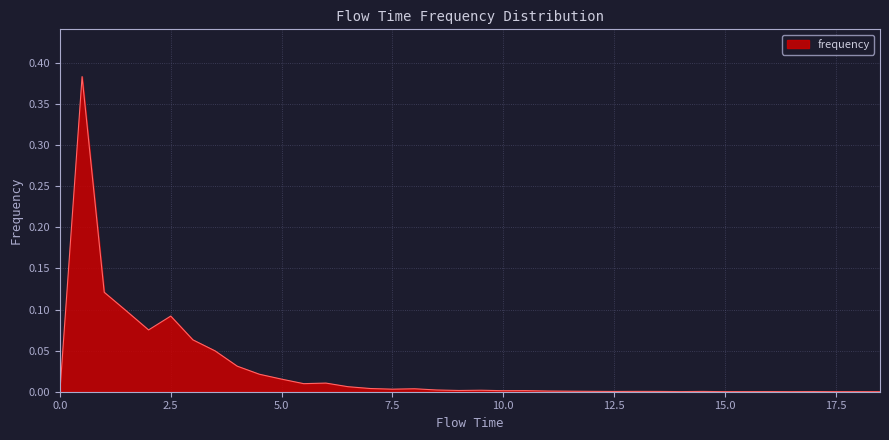

Rank the categories by value from highest to lowest.

0.5, 1.0, 1.5, 2.5, 2.0, 3.0, 3.5, 4.0, 4.5, 5.0, 6.0, 5.5, 6.5, 7.0, 8.0, 7.5, 8.5, 9.5, 9.0, 10.5, 10.0, 11.0, 11.5, 12.0, 13.0, 13.5, 14.5, 12.5, 17.0, 14.0, 16.0, 15.5, 15.0, 16.5, 18.0, 0.0, 17.5, 18.5